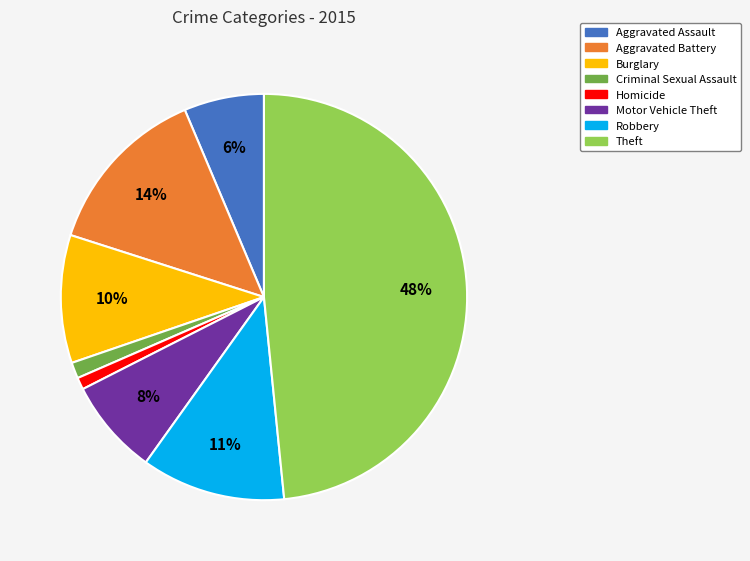

Count the number of slices in the pie.

8